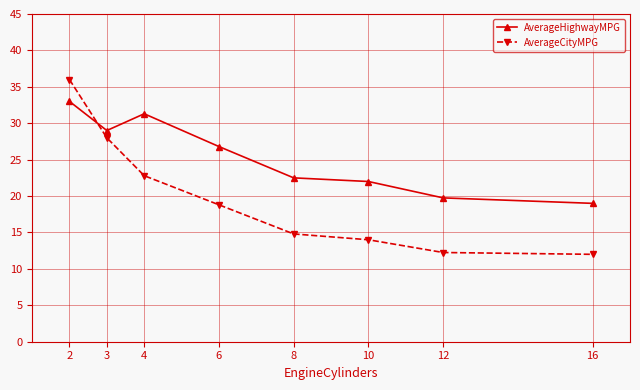

What is the greatest value displayed?

36.0